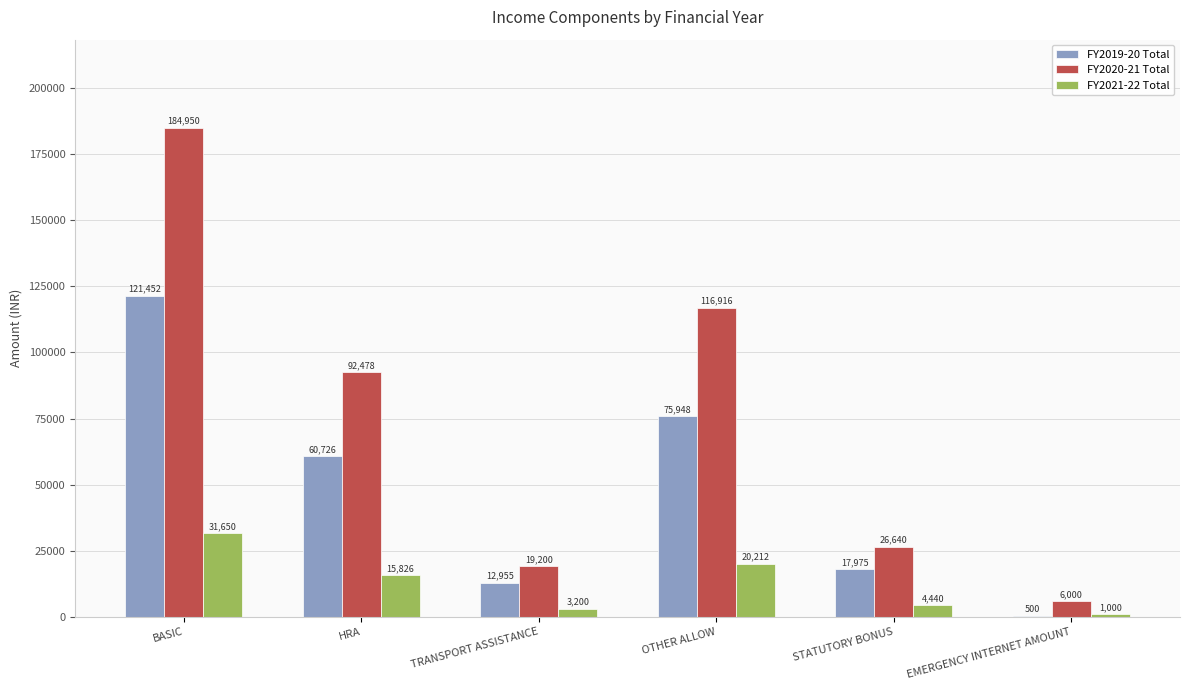

What value does the FY2020-21 Total series have at EMERGENCY INTERNET AMOUNT, to the nearest 10?

6000